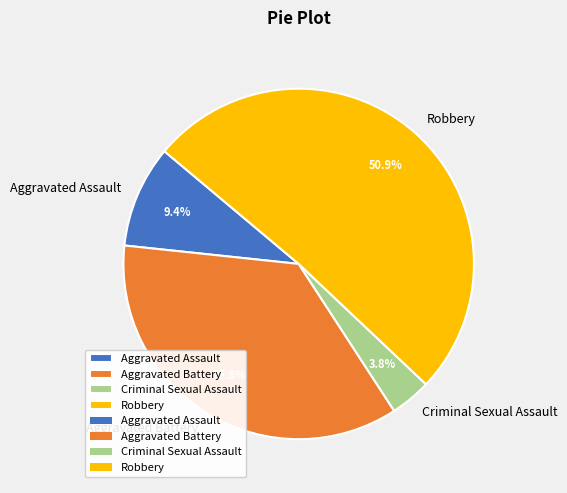

Count the number of slices in the pie.

4